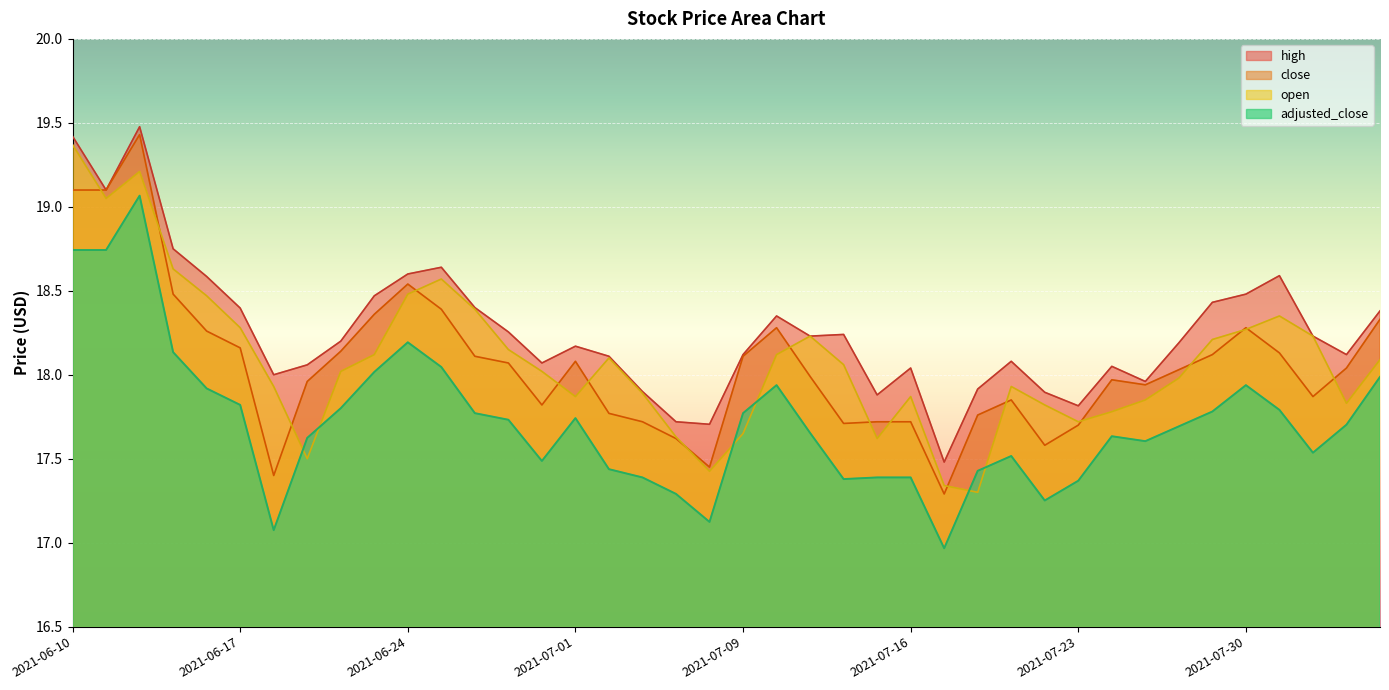

Count the number of data series in this chart.

4